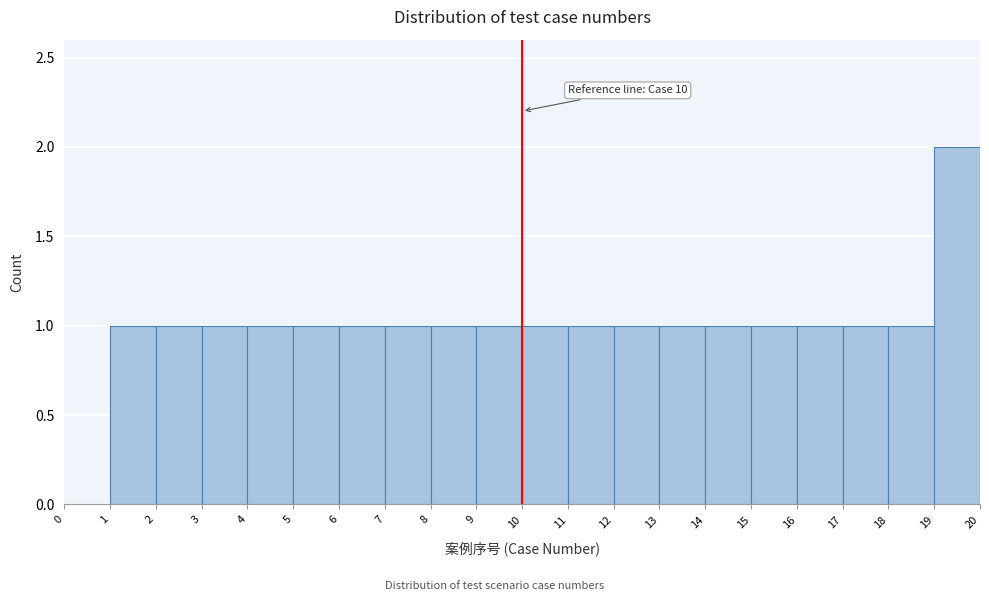

Over which range of the x-axis is the bar tallest?

19 to 20